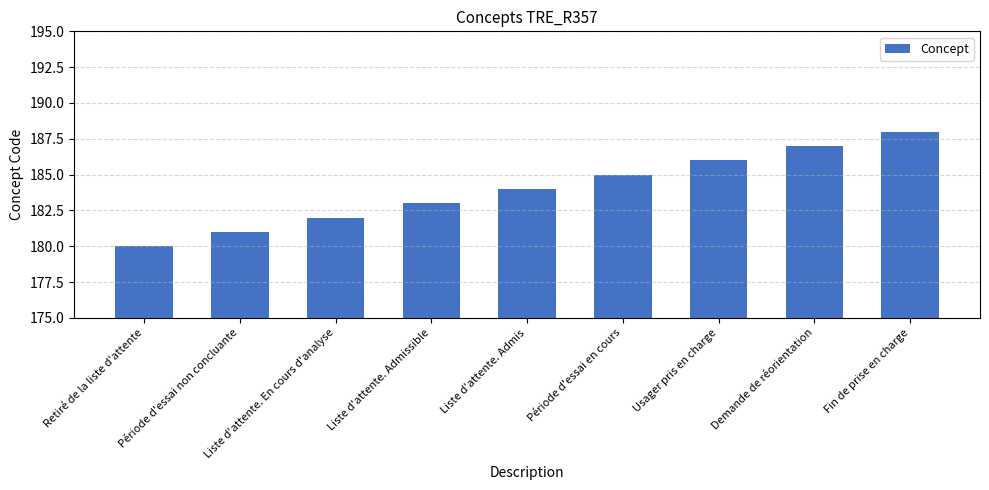

What is the ratio of the value at Période d'essai non concluante to the value at Retiré de la liste d'attente?

1.0